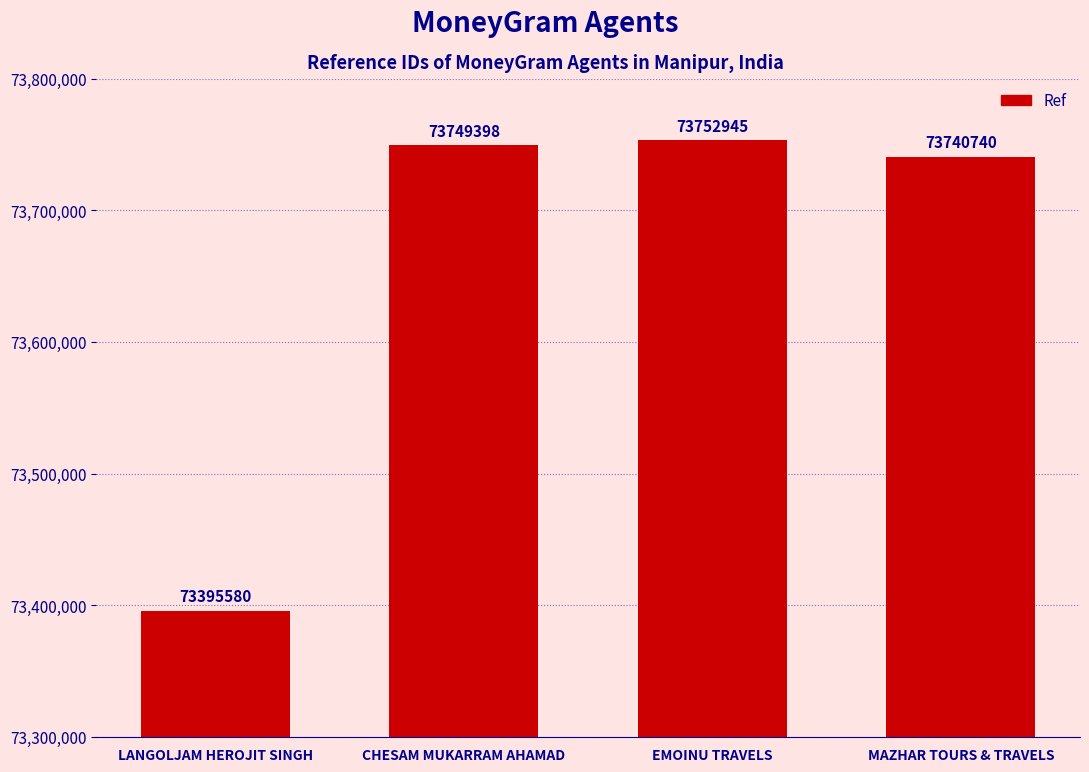

True or false: the data shows 33189674 at MAZHAR TOURS & TRAVELS.

False